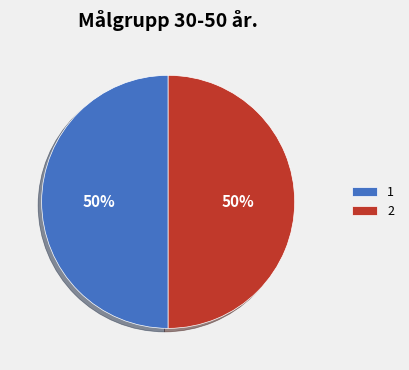

To the nearest percent, what portion does 2 represent?

50%